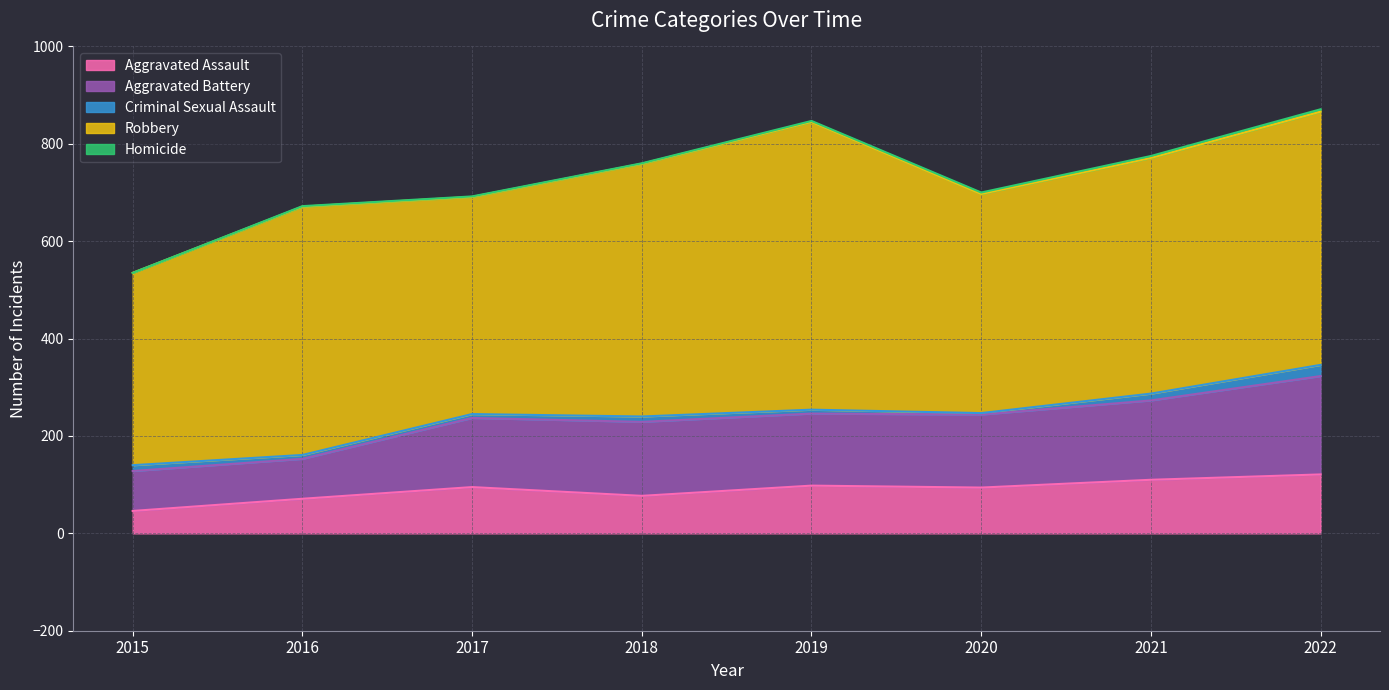

List the series in order of their peak value, highest first.

Robbery, Aggravated Battery, Aggravated Assault, Criminal Sexual Assault, Homicide